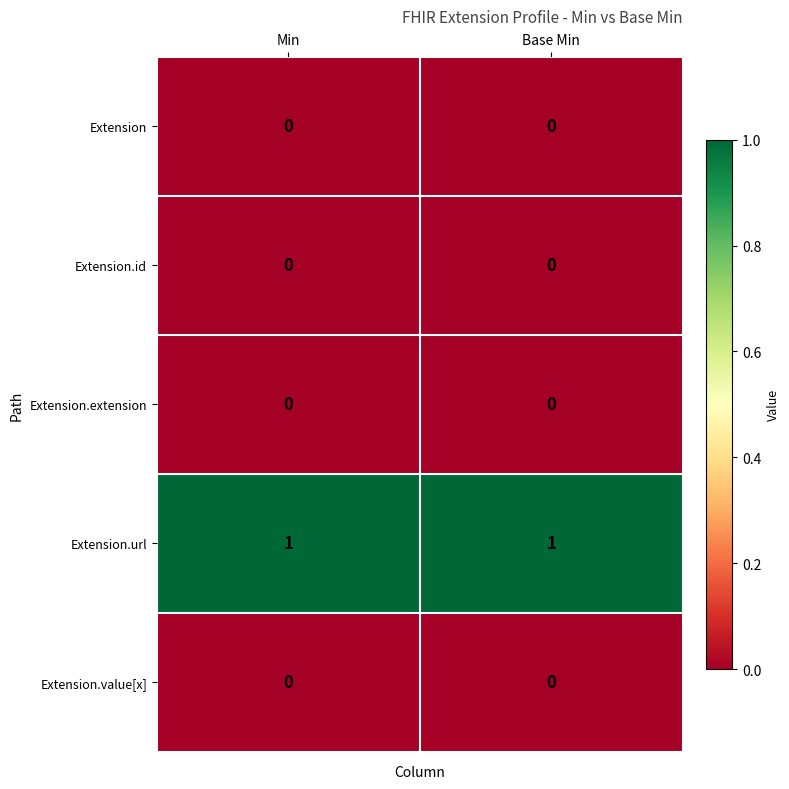

Reading left to right, what are all the values shown in this chart?

Extension: Min=0	Base Min=0
Extension.id: Min=0	Base Min=0
Extension.extension: Min=0	Base Min=0
Extension.url: Min=1	Base Min=1
Extension.value[x]: Min=0	Base Min=0